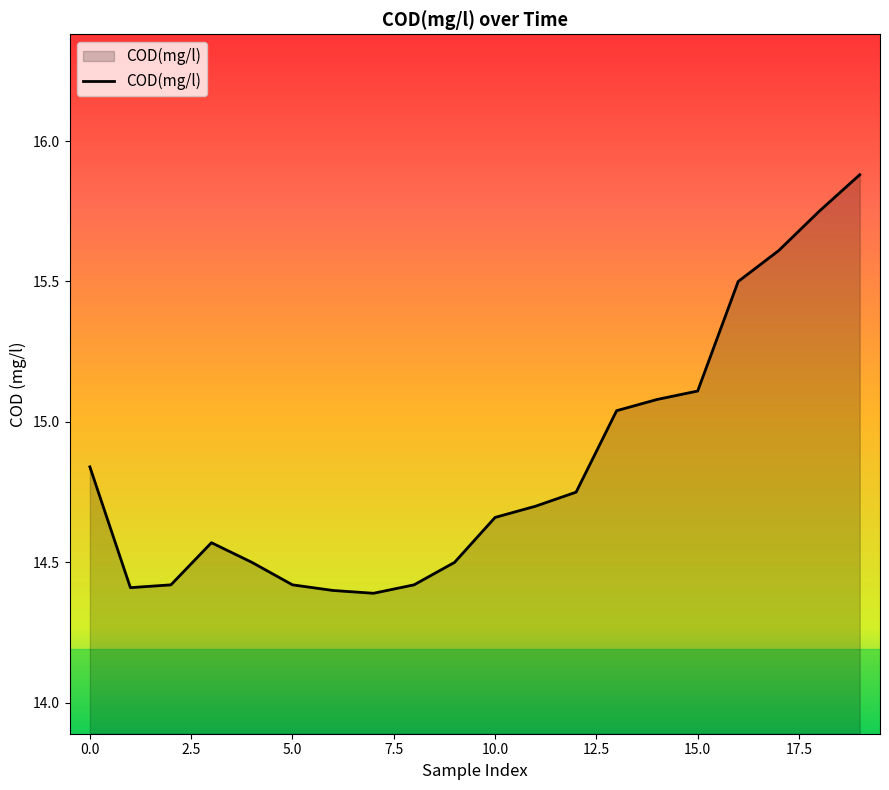

What is the maximum value shown in the chart?

15.9